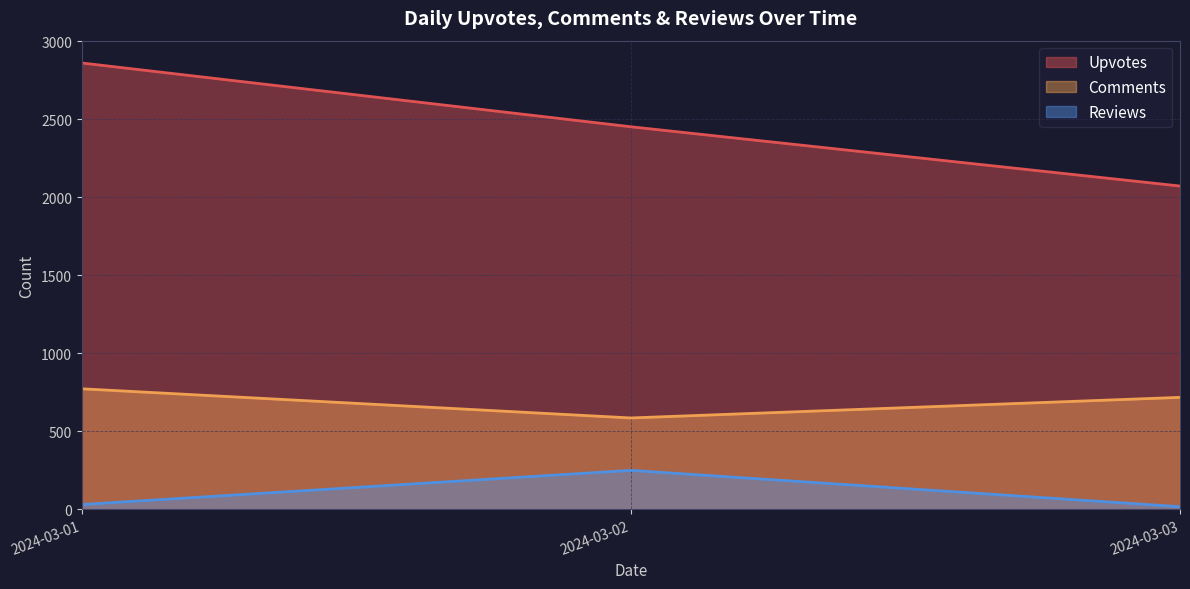

The value of Upvotes at 2024-03-01 is 3839. True or false?

False